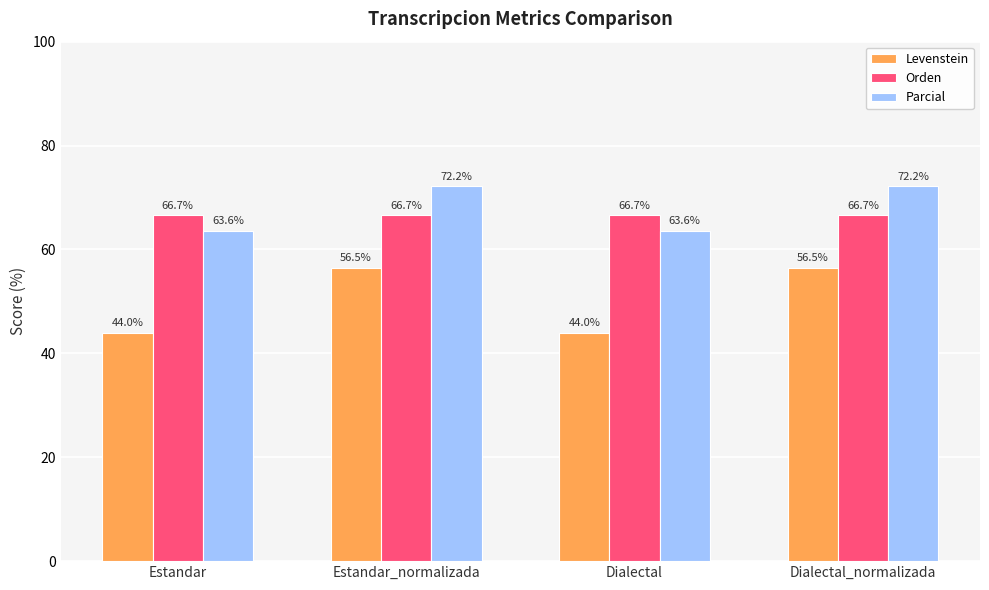

What is the sum of all Orden values?

266.7